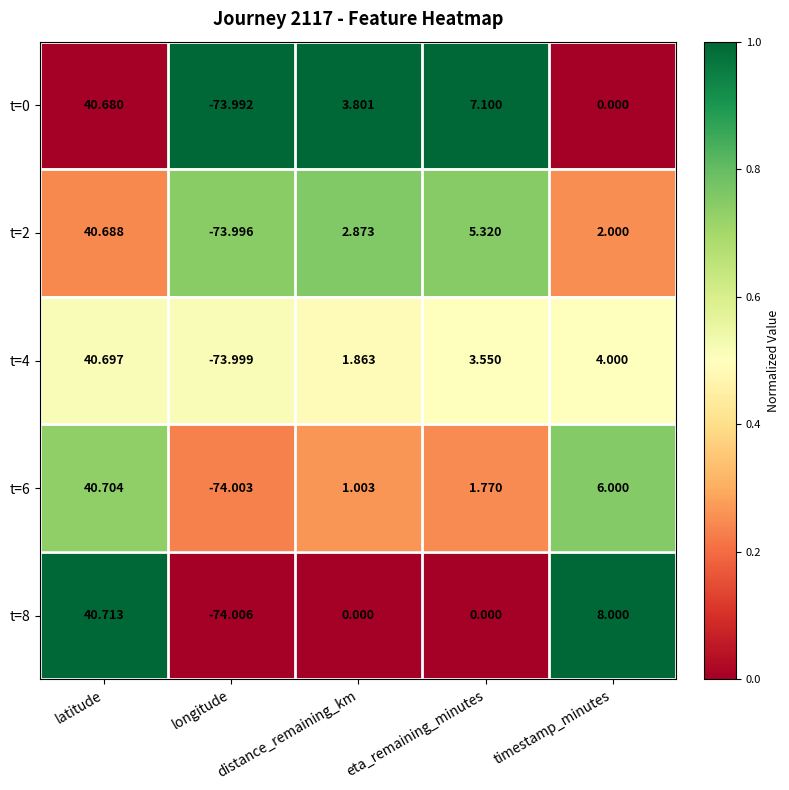

Is the value of t=0 at longitude greater than the value of t=4 at timestamp_minutes?

No